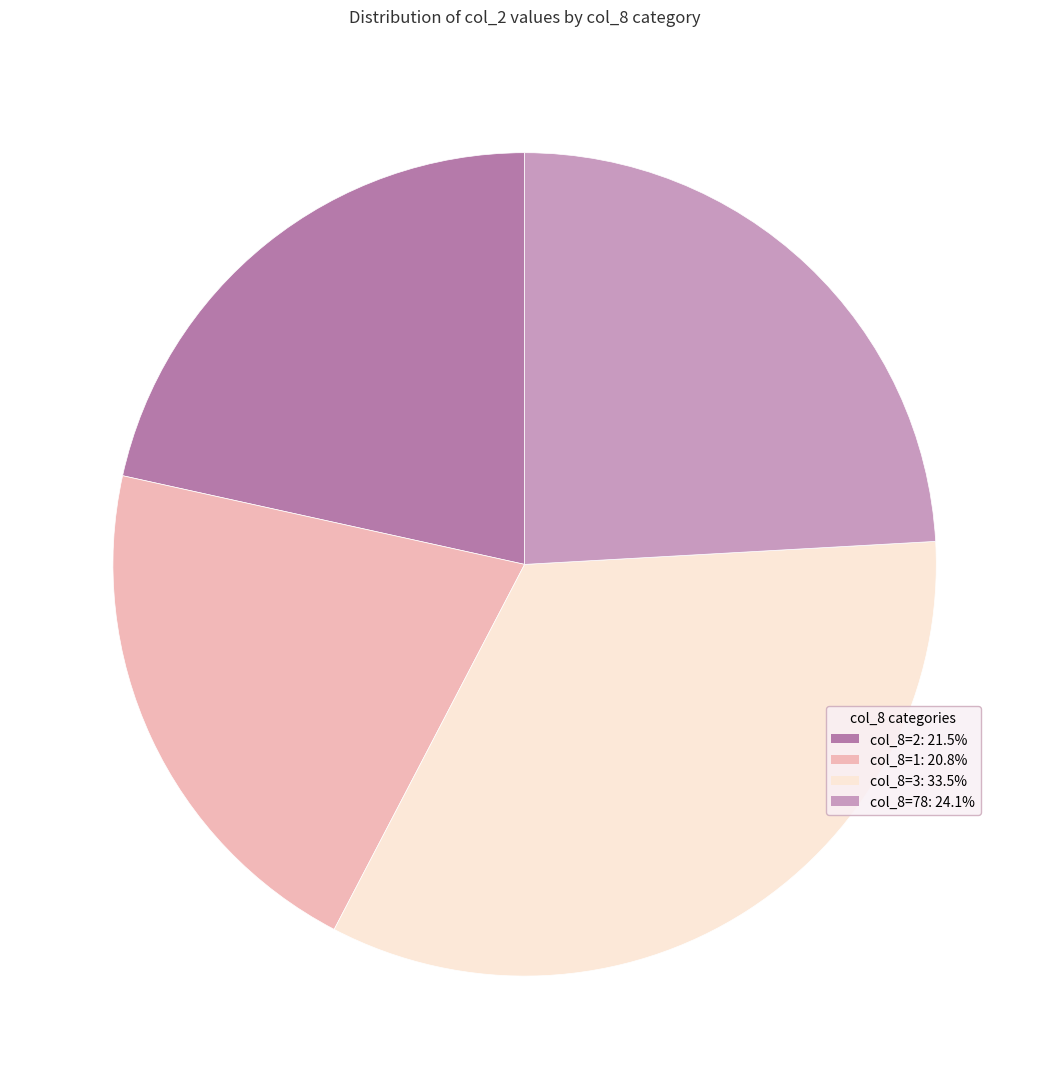

Is there a majority slice in this chart?

No